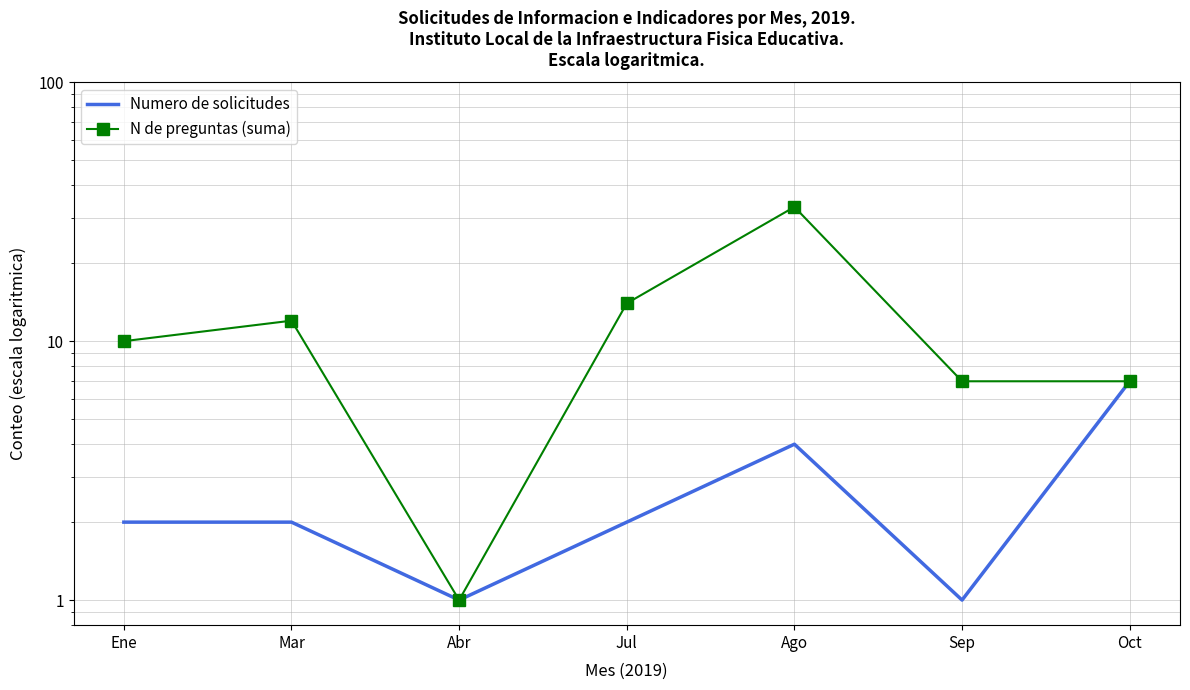

What is the sum of all Numero de solicitudes values?

19